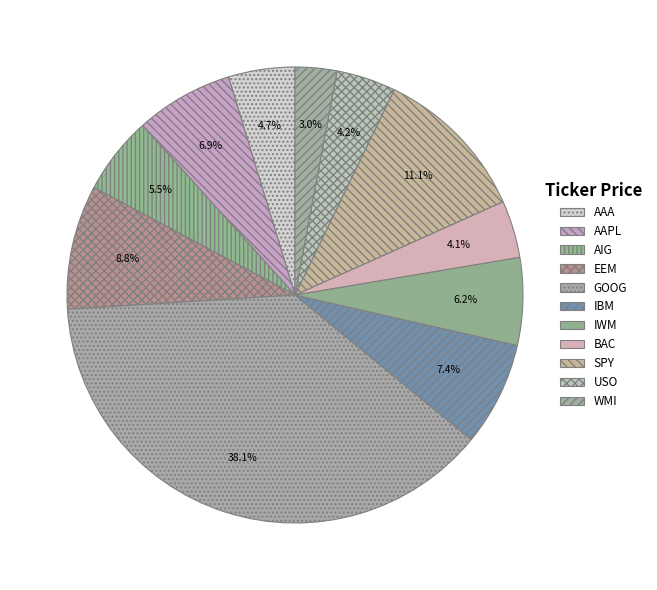

How many slices are in this pie chart?

11